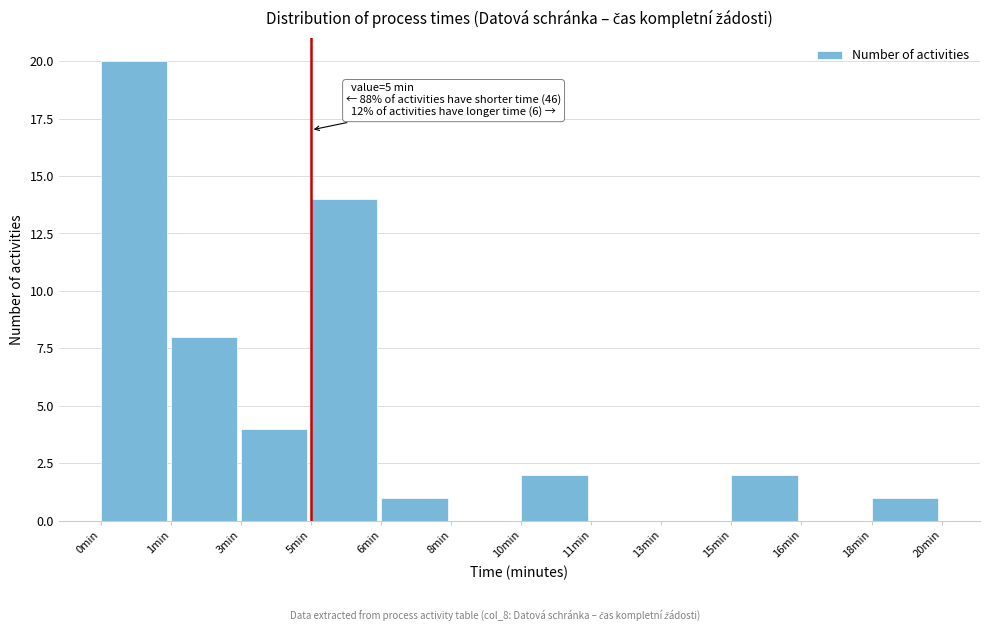

Reading left to right, list all the values displayed in this chart.

0min=20	1min=8	3min=4	5min=14	6min=1	8min=0	10min=2	11min=0	13min=0	15min=2	16min=0	18min=1